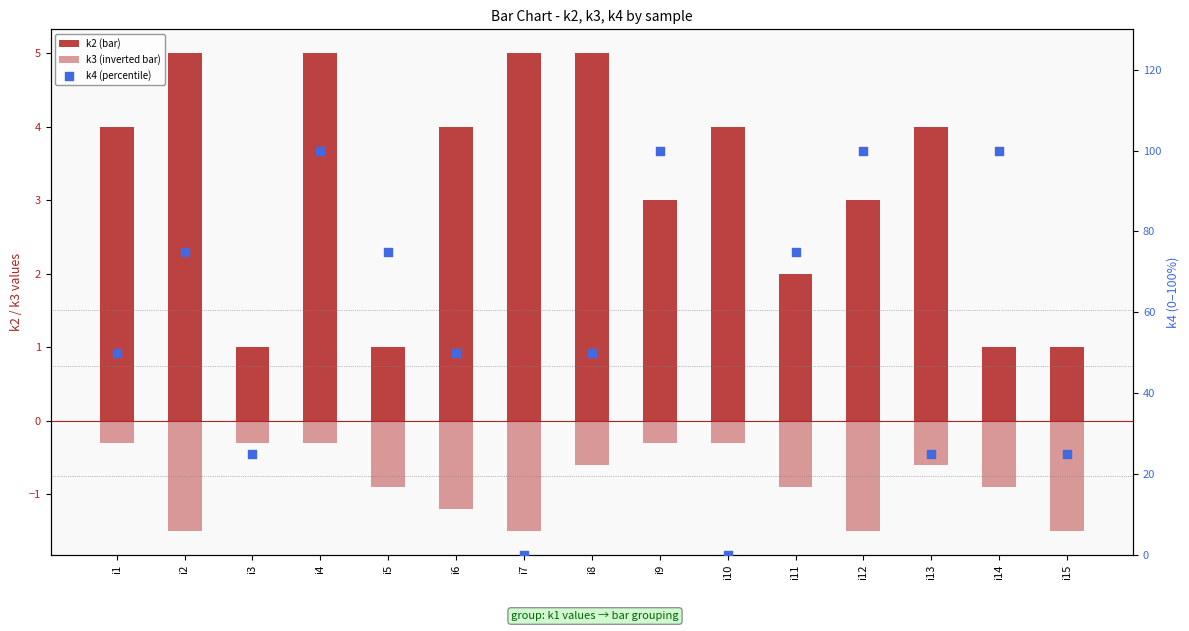

Which series reaches the maximum Y coordinate?

k4 (percentile)